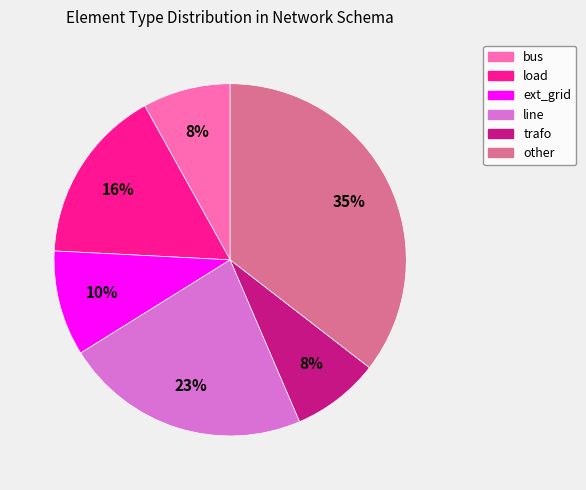

The trafo slice represents 17% of the pie. True or false?

False